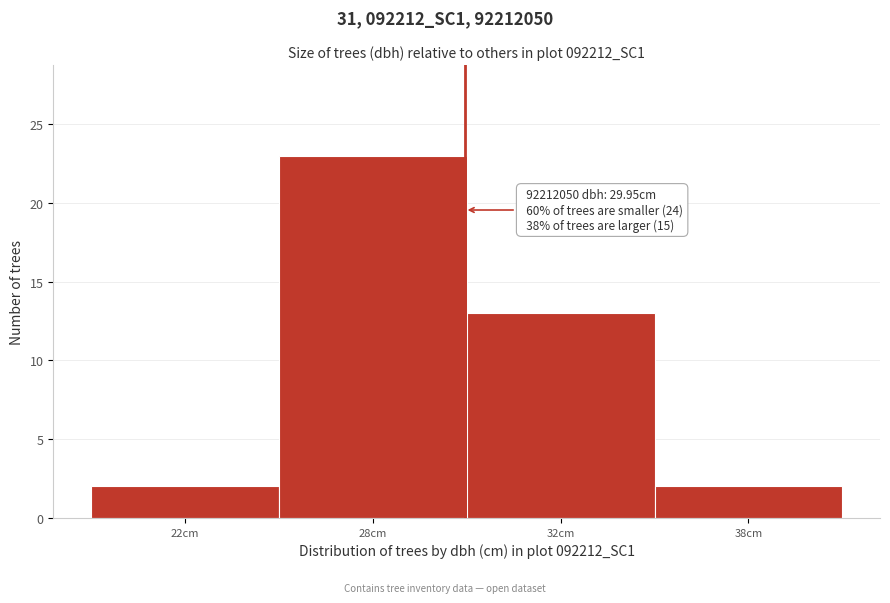

Reading left to right, extract all data points from this chart.

2	23	13	2